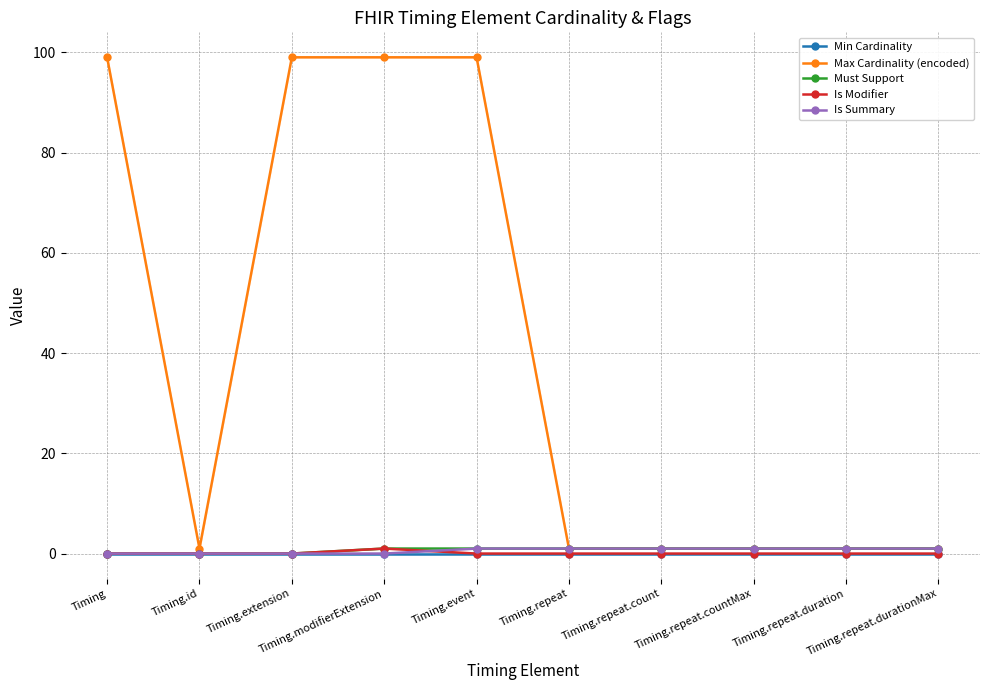

At which label does Min Cardinality reach its peak?

Timing